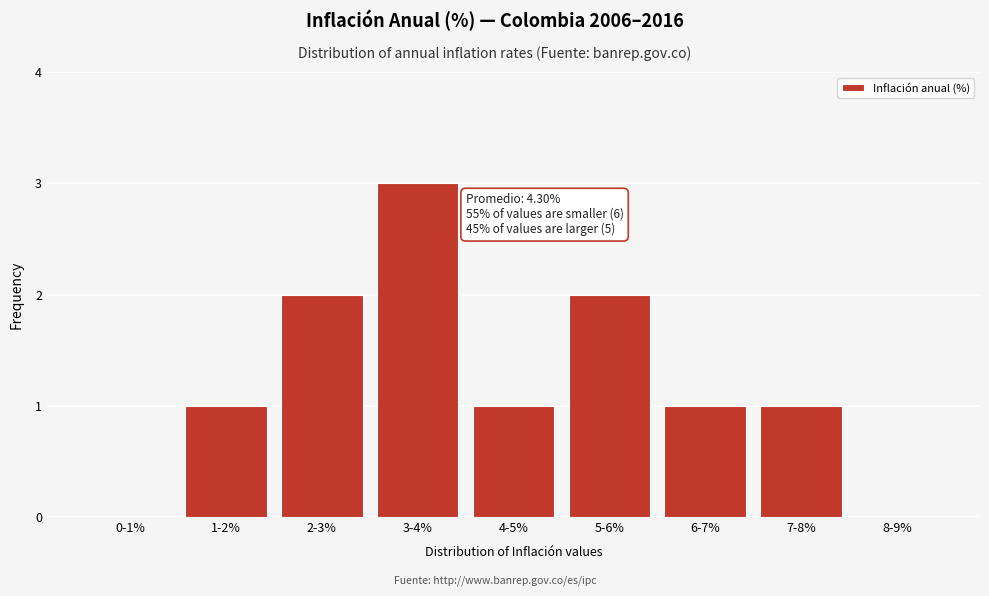

Reading right to left, what are all the values shown in this chart?

8-9%=0	7-8%=1	6-7%=1	5-6%=2	4-5%=1	3-4%=3	2-3%=2	1-2%=1	0-1%=0